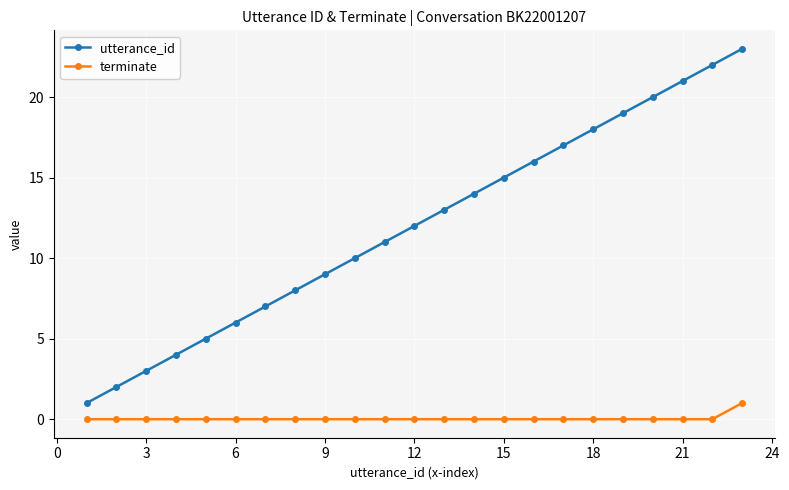

Reading left to right, list all the values displayed in this chart.

utterance_id: 1	2	3	4	5	6	7	8	9	10	11	12	13	14	15	16	17	18	19	20	21	22	23
terminate: 0	0	0	0	0	0	0	0	0	0	0	0	0	0	0	0	0	0	0	0	0	0	1